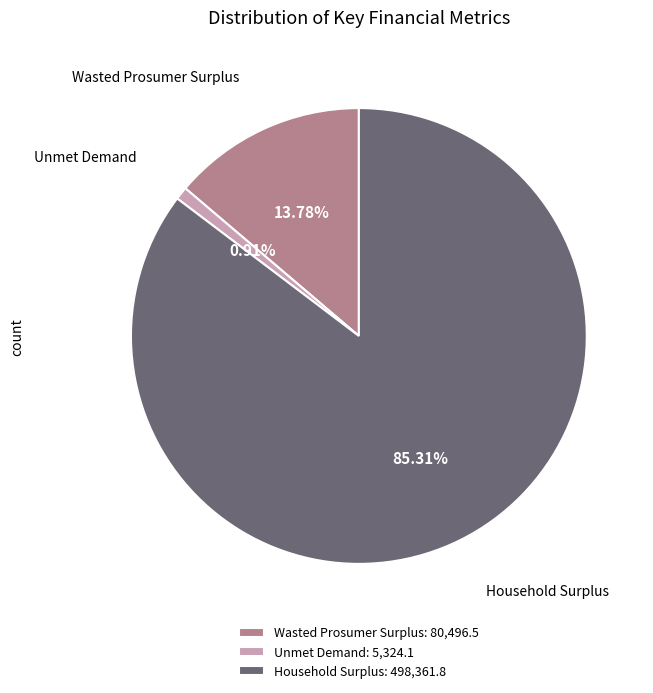

Count the number of slices in the pie.

3